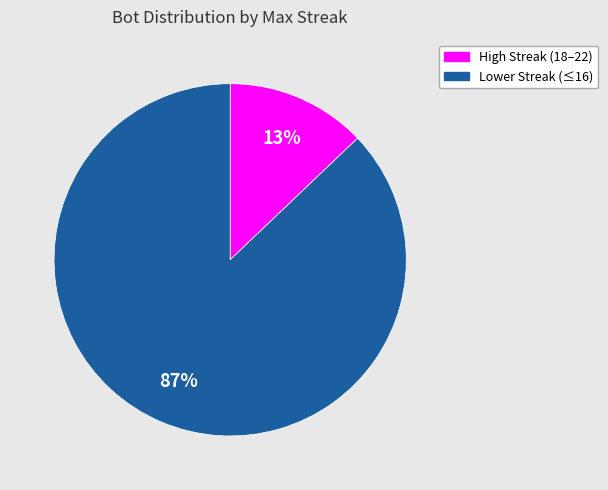

Does any single category account for the majority?

Yes